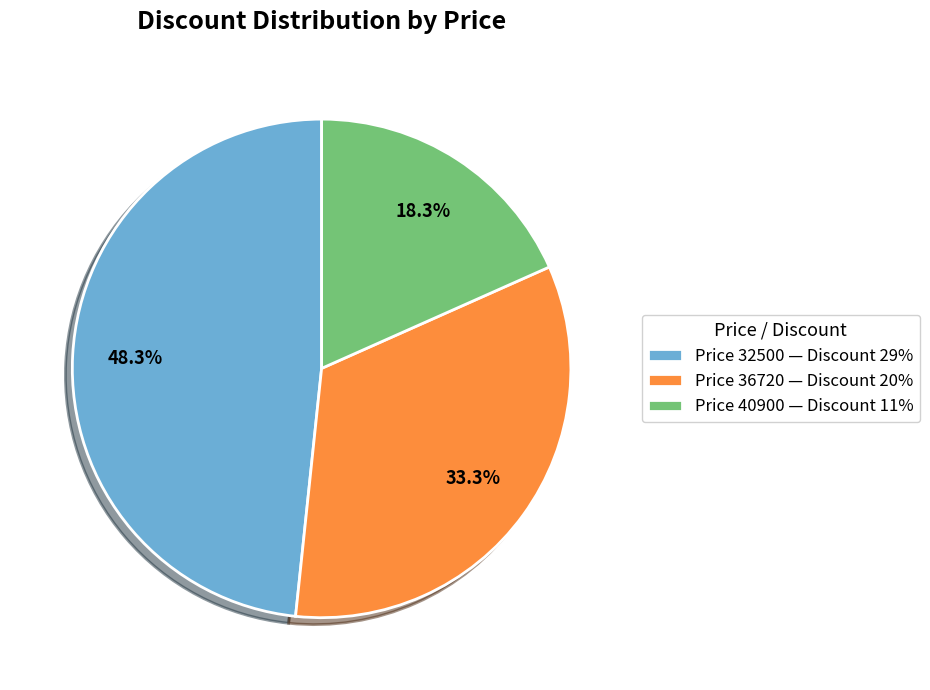

To the nearest percent, what is the average slice percentage?

33%